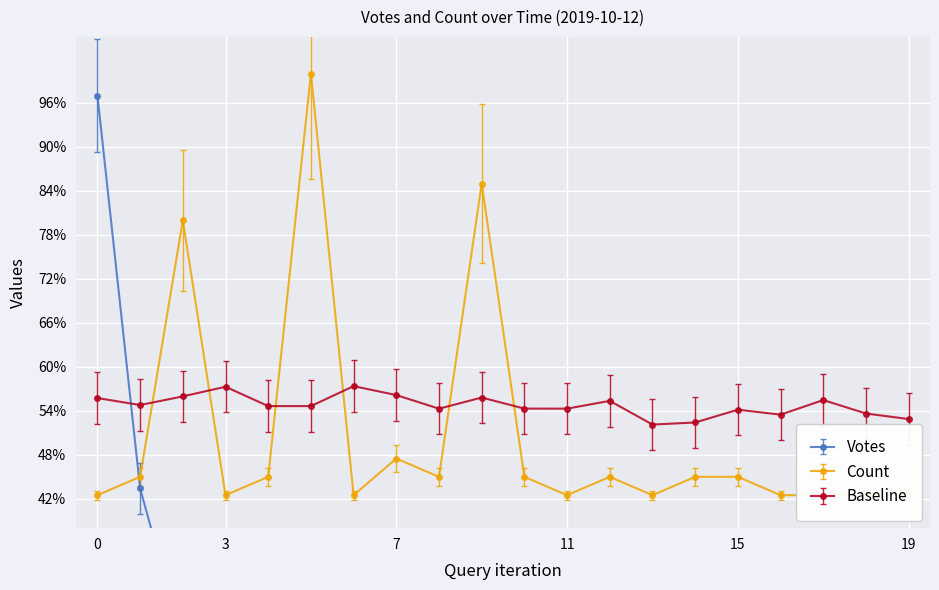

The value of Baseline at 3 is 57.3. True or false?

True